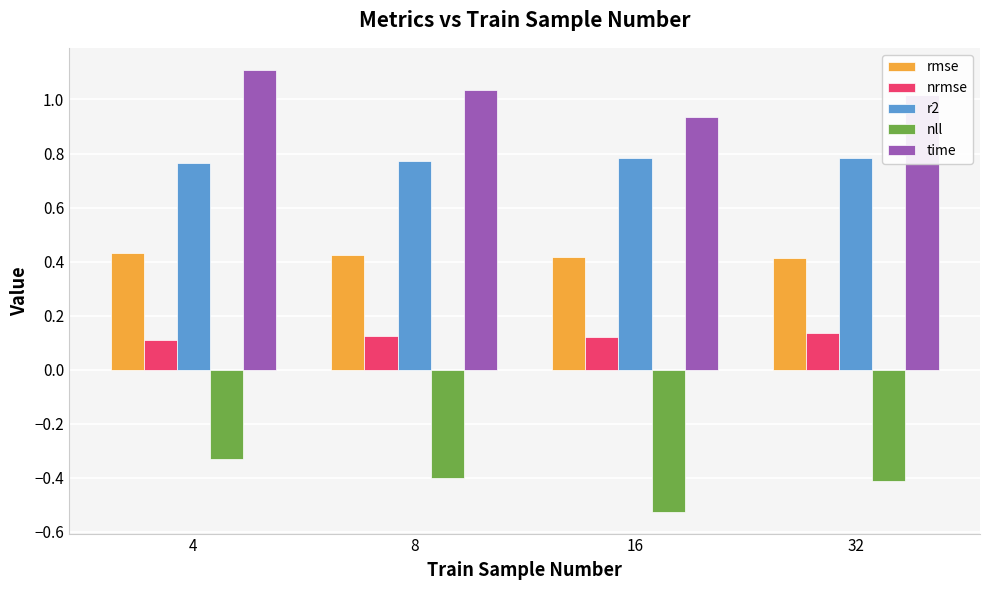

Rank the series by their average value, from lowest to highest.

nll, nrmse, rmse, r2, time